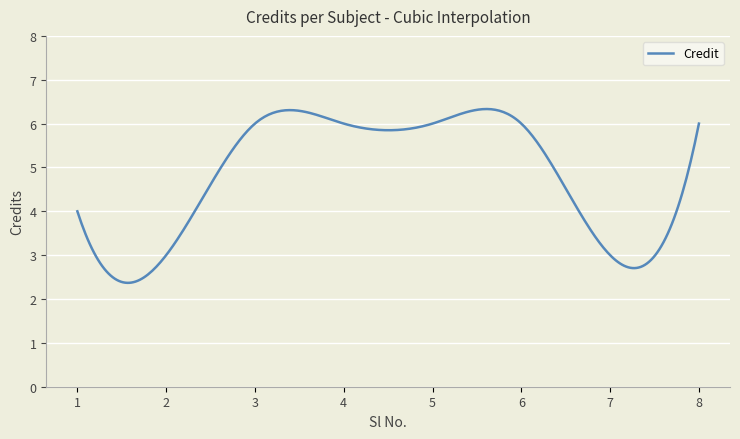

What is the difference between the maximum and minimum values?

4.0